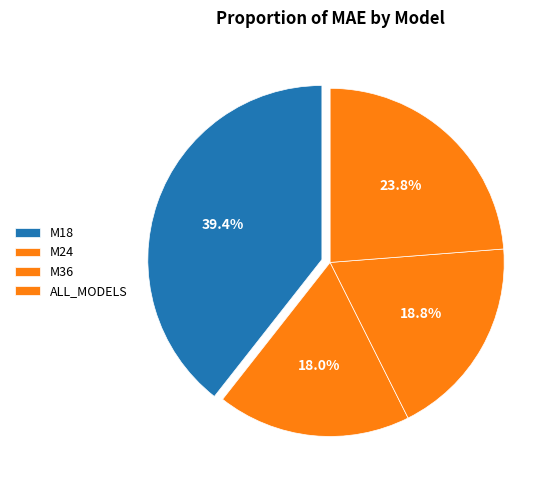

Is it true that M18 is 39% of the pie?

True